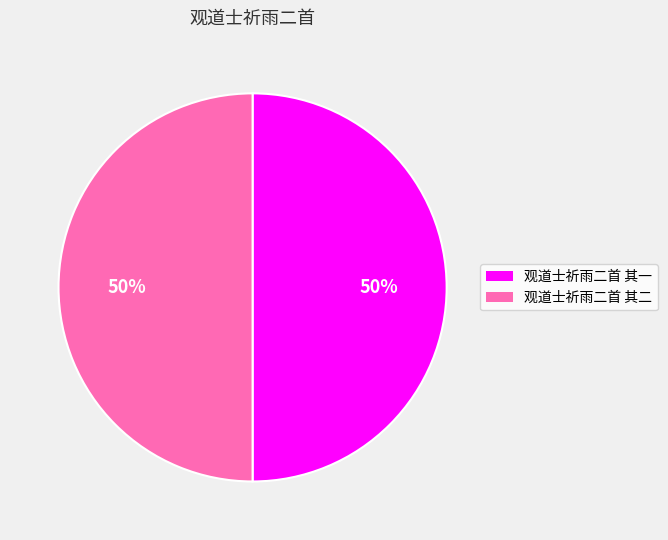

To the nearest percent, what portion does 观道士祈雨二首 其一 represent?

50%